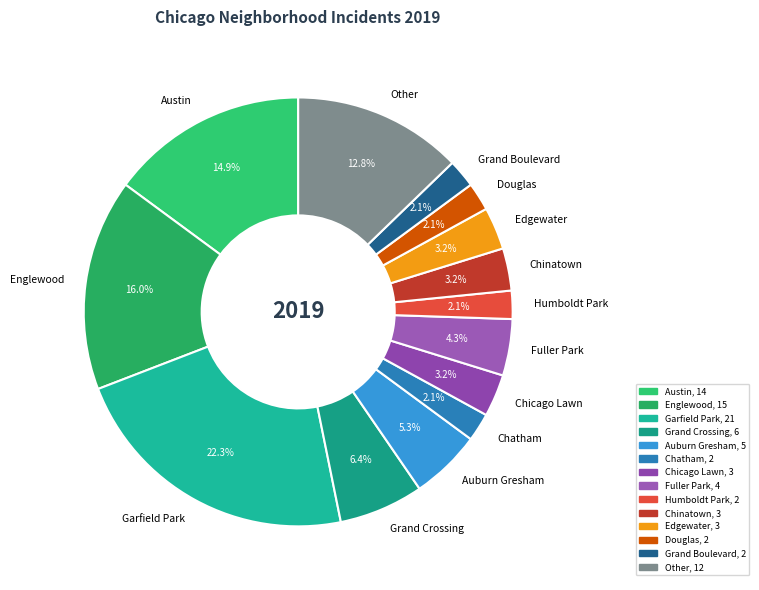

What is the largest slice in the pie chart?

Garfield Park